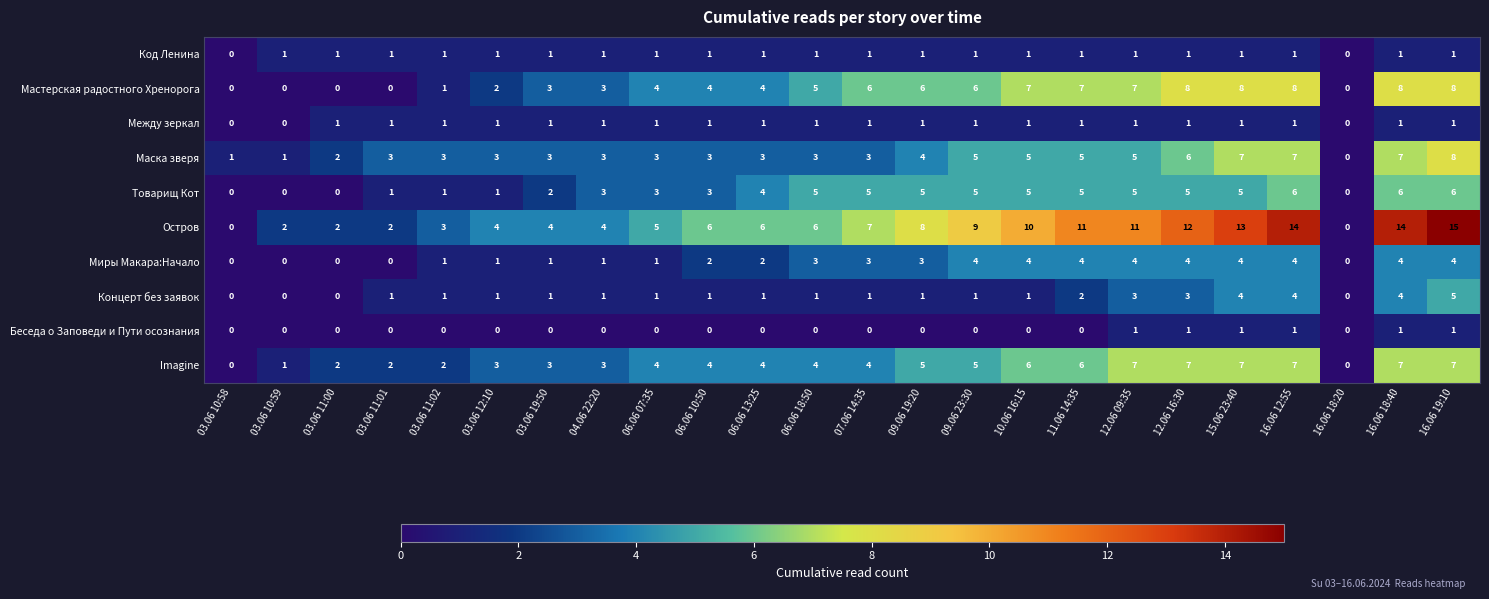

How many data points in Imagine are less than 4?

9